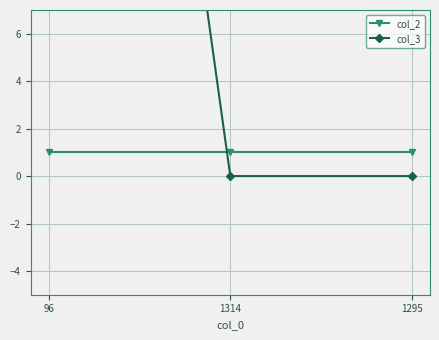

At which category is the sum across all series the highest?

96